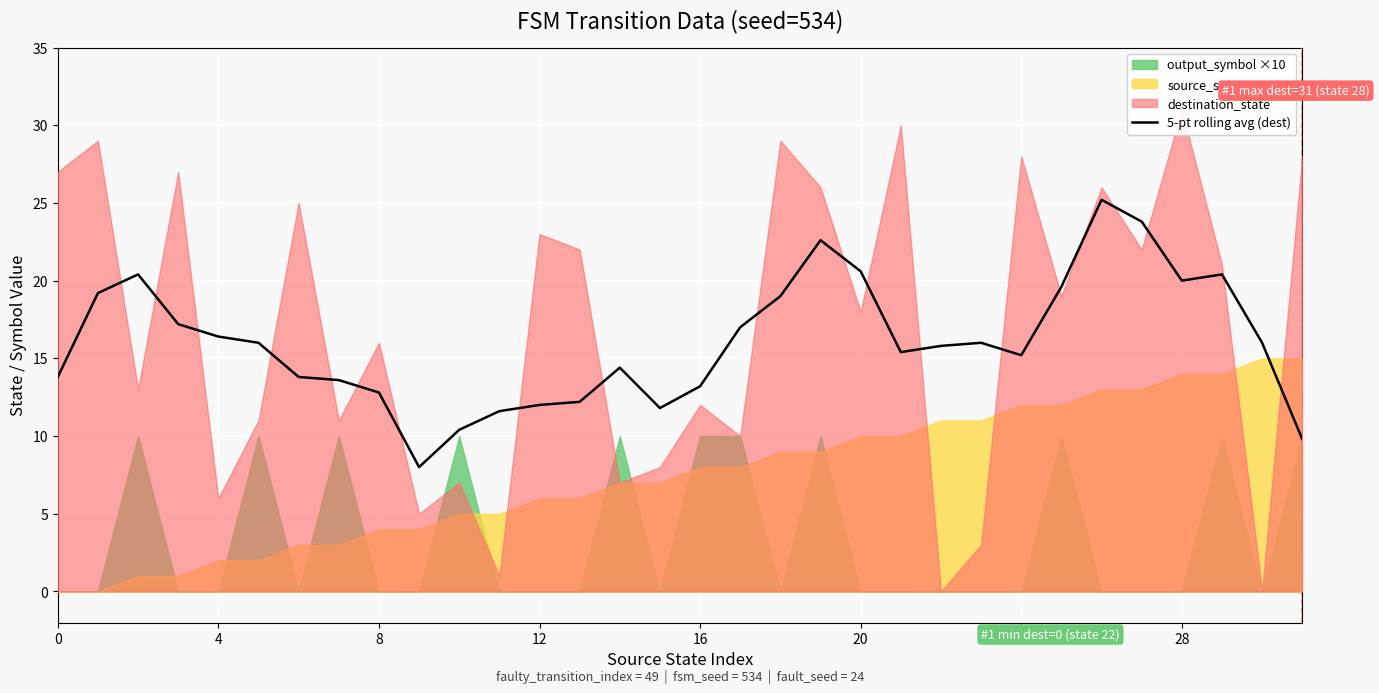

Count the number of values greater than 16.

13